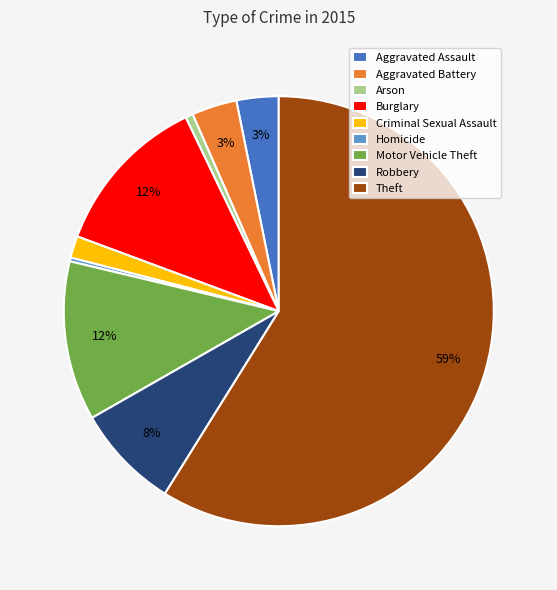

Which slice is the largest?

Theft